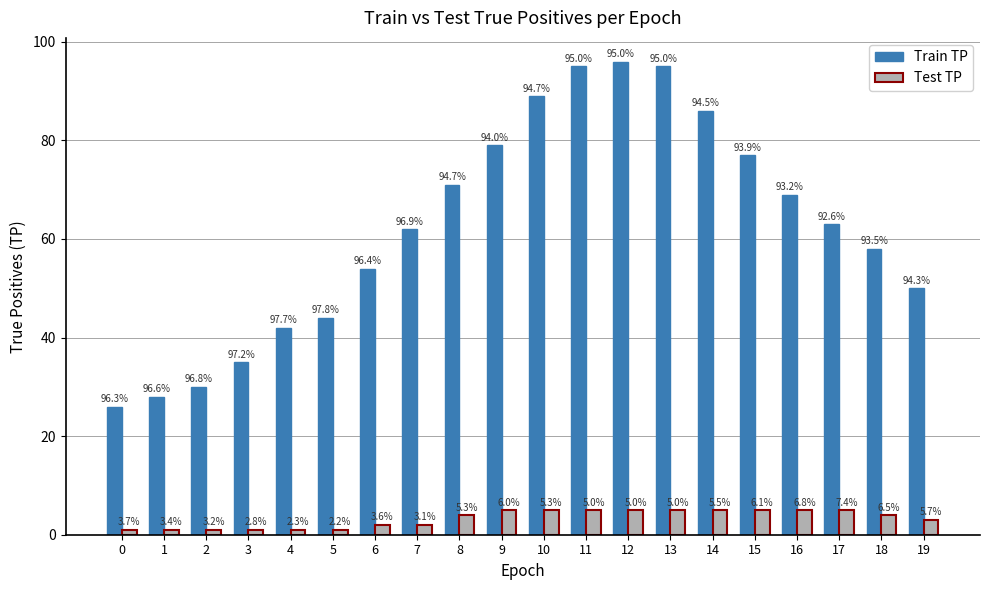

What is the total value across all series at 3?

36